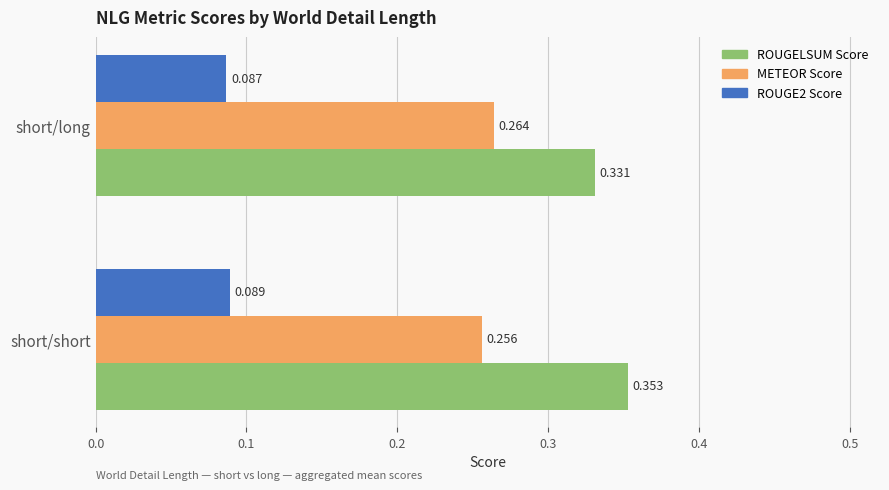

Which category has the lowest value in the ROUGELSUM Score series?

short/long